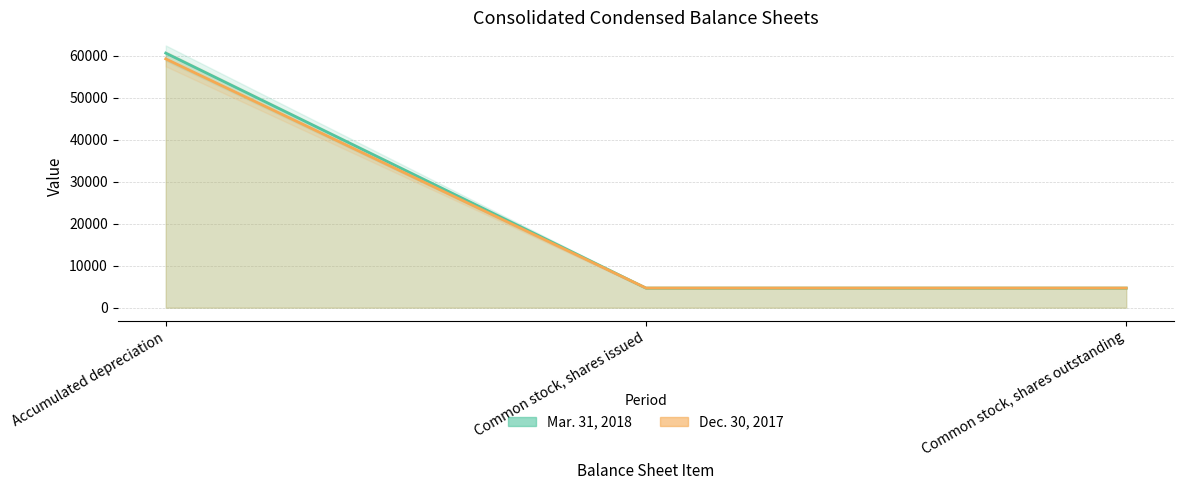

Does the chart have visible grid lines?

Yes